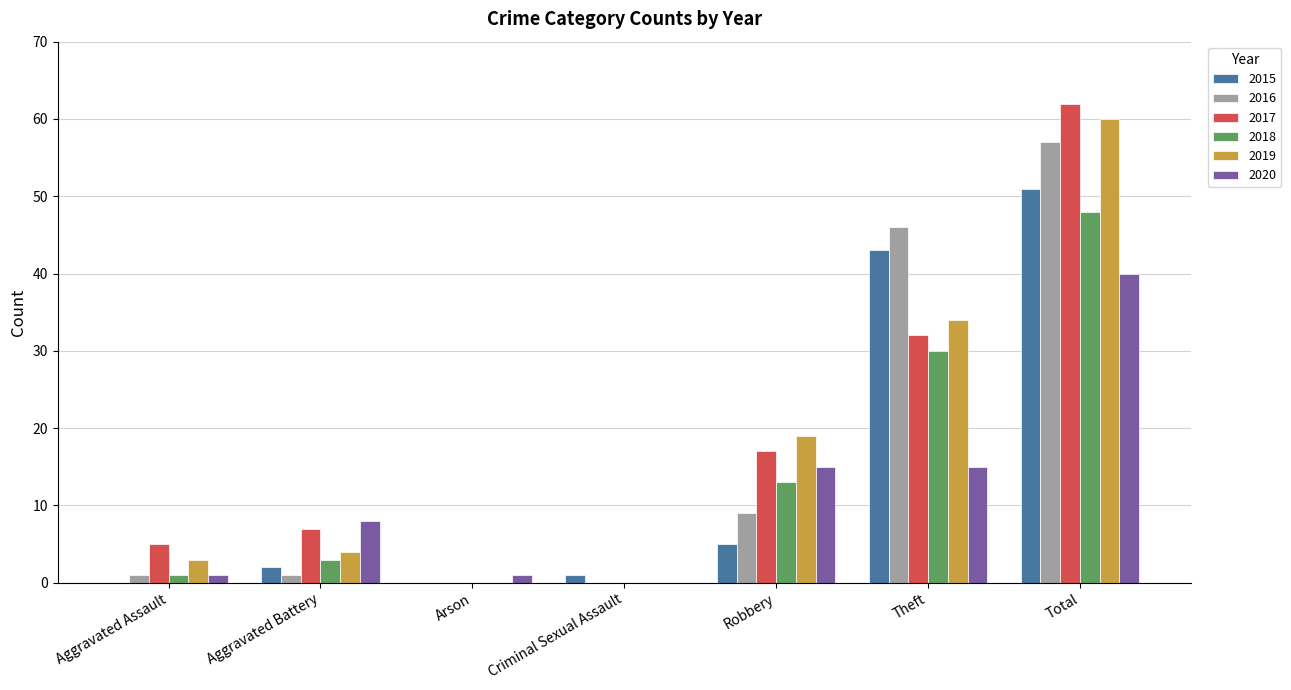

Where is 2018 nearest to the value 24?

Theft